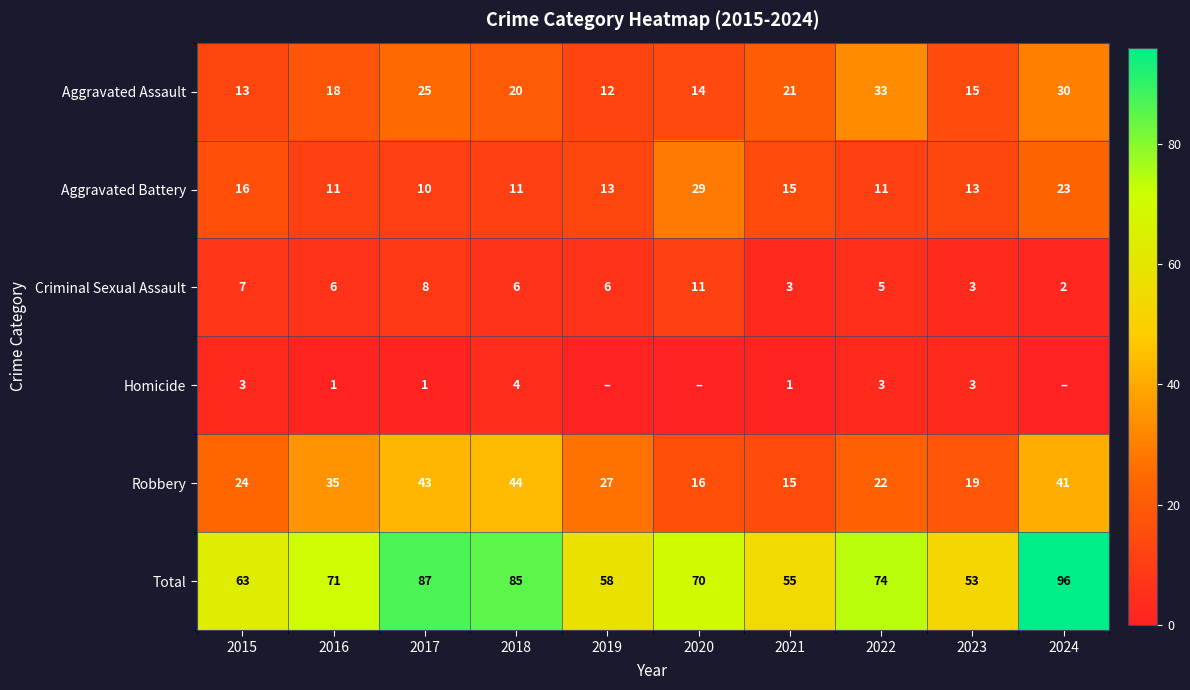

What is the minimum value for Aggravated Battery?

10